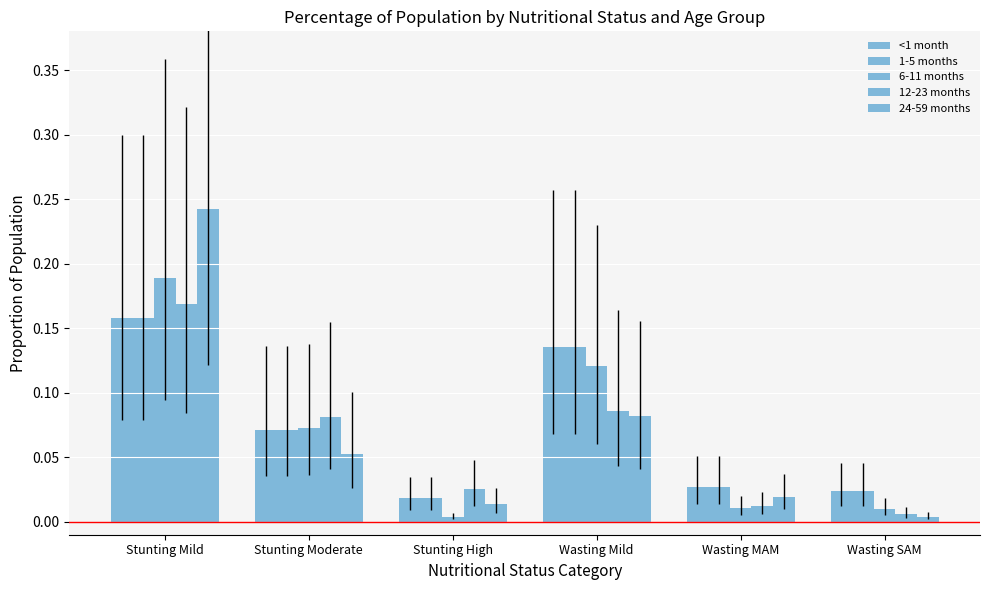

Between Stunting Moderate and Wasting MAM, which series saw the biggest shift?

12-23 months